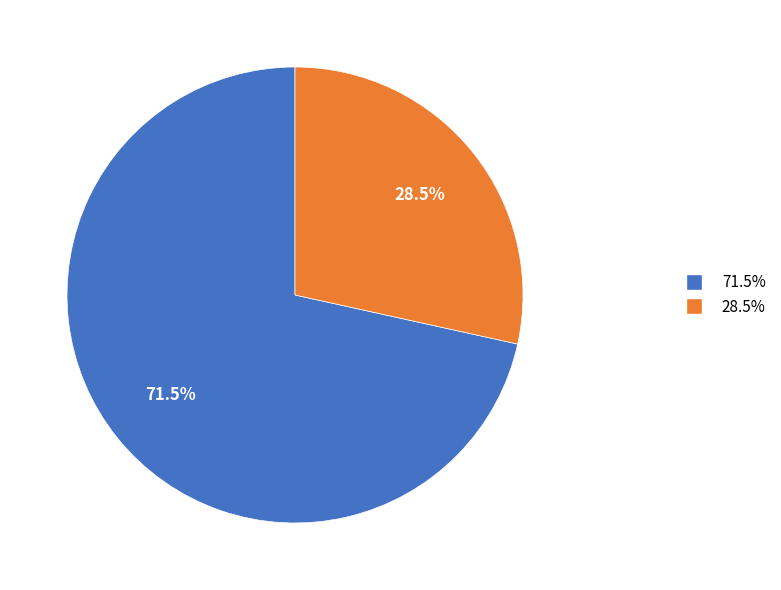

Does any single category account for the majority?

Yes